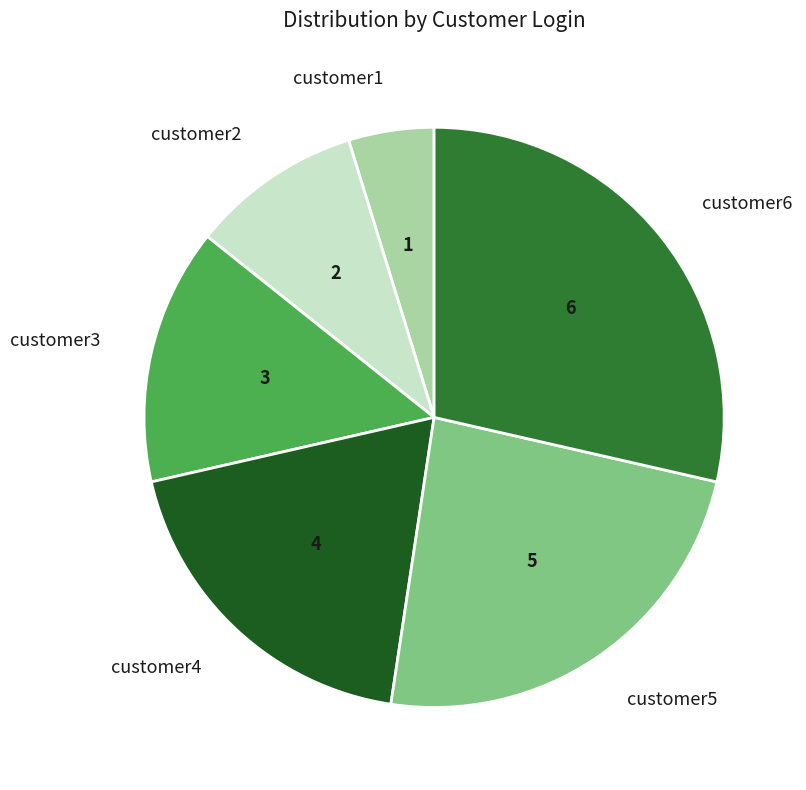

The customer2 slice represents 10% of the pie. True or false?

True